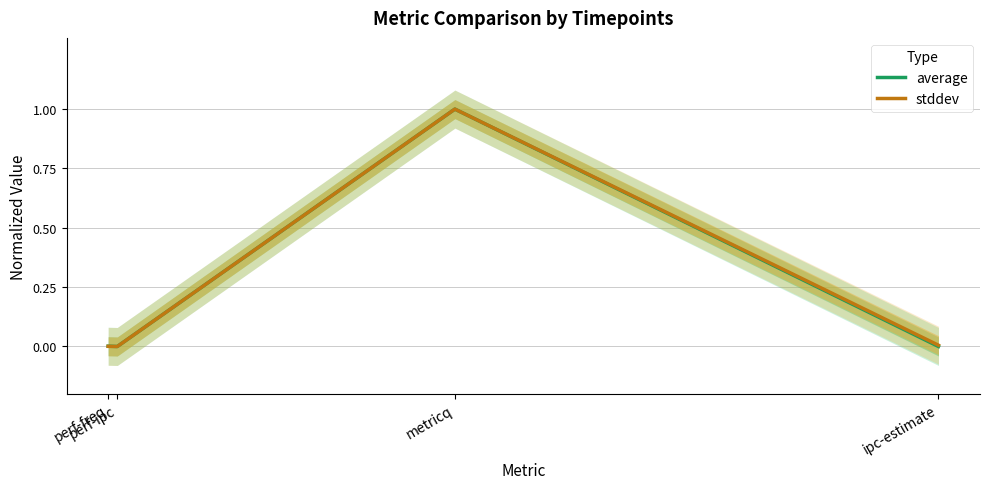

Reading left to right, transcribe all the data shown in this chart.

average: 0.0	0.0	1.0	0.0
stddev: 0.0	0.0	1.0	0.0